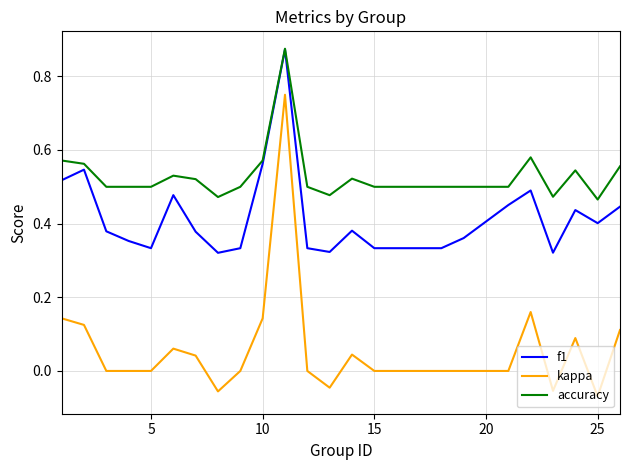

True or false: kappa has more than 2 interior local peaks.

True